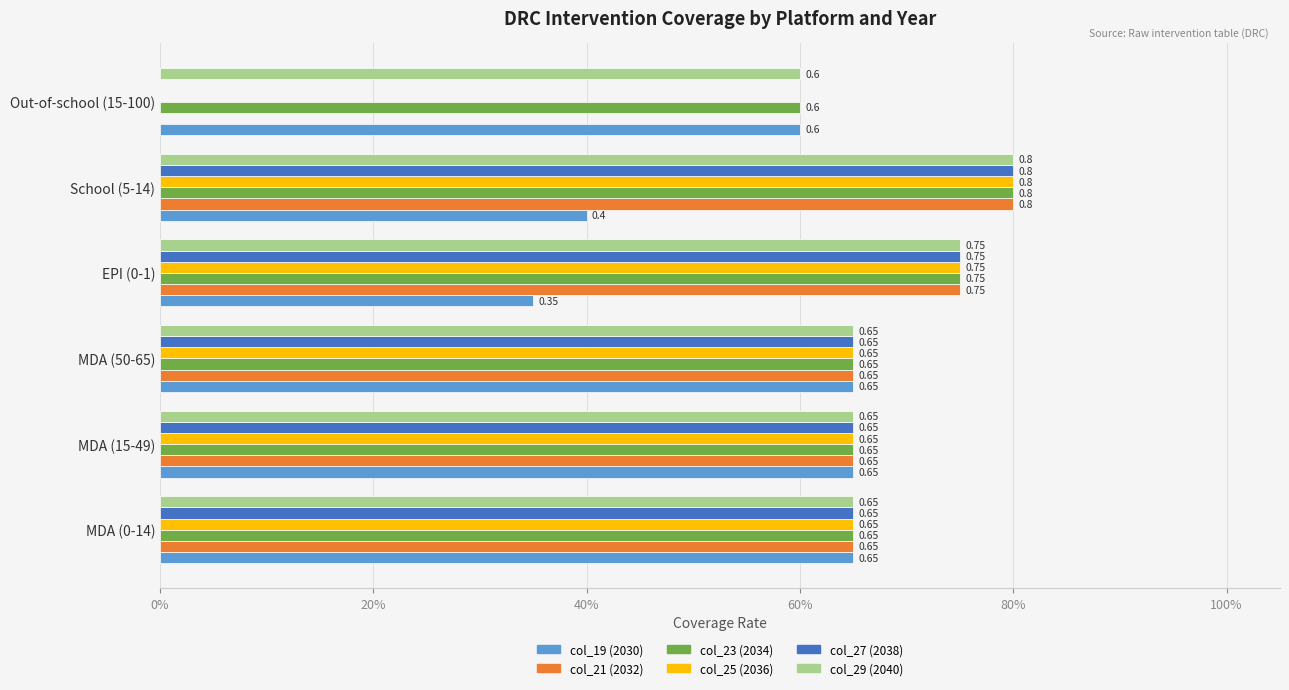

Rank the series by their maximum value, from lowest to highest.

col_19 (2030), col_21 (2032), col_23 (2034), col_25 (2036), col_27 (2038), col_29 (2040)